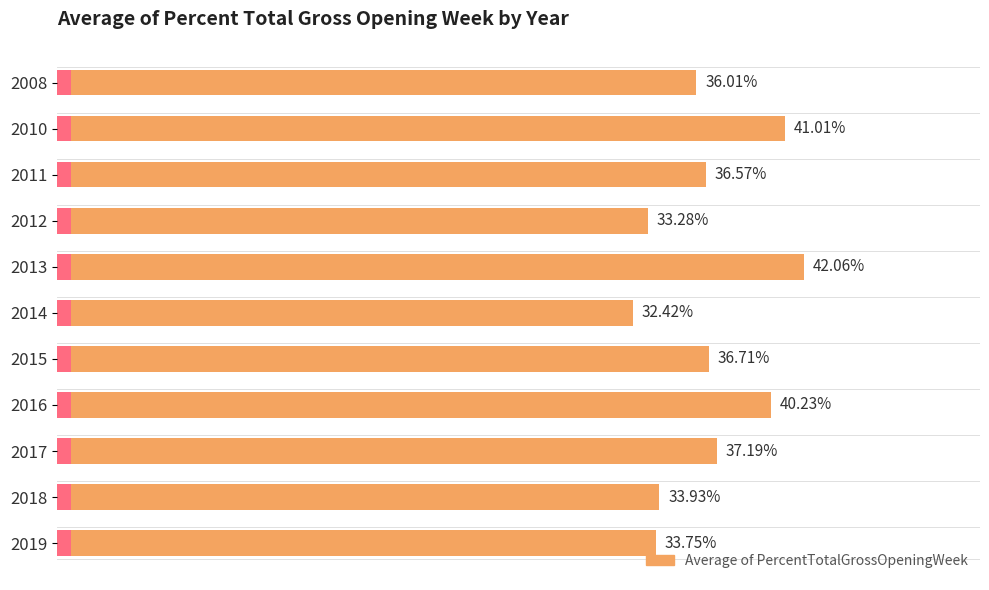

What is the minimum value shown in the chart?

0.3